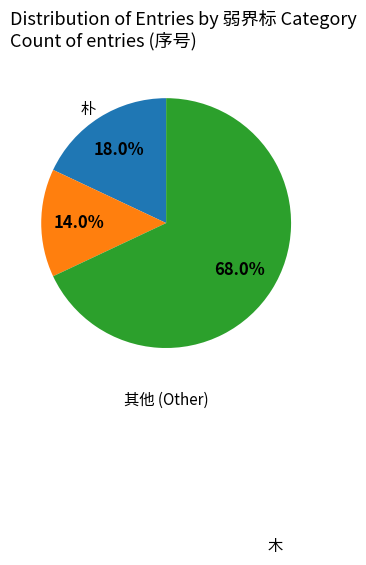

How many slices are in this pie chart?

3